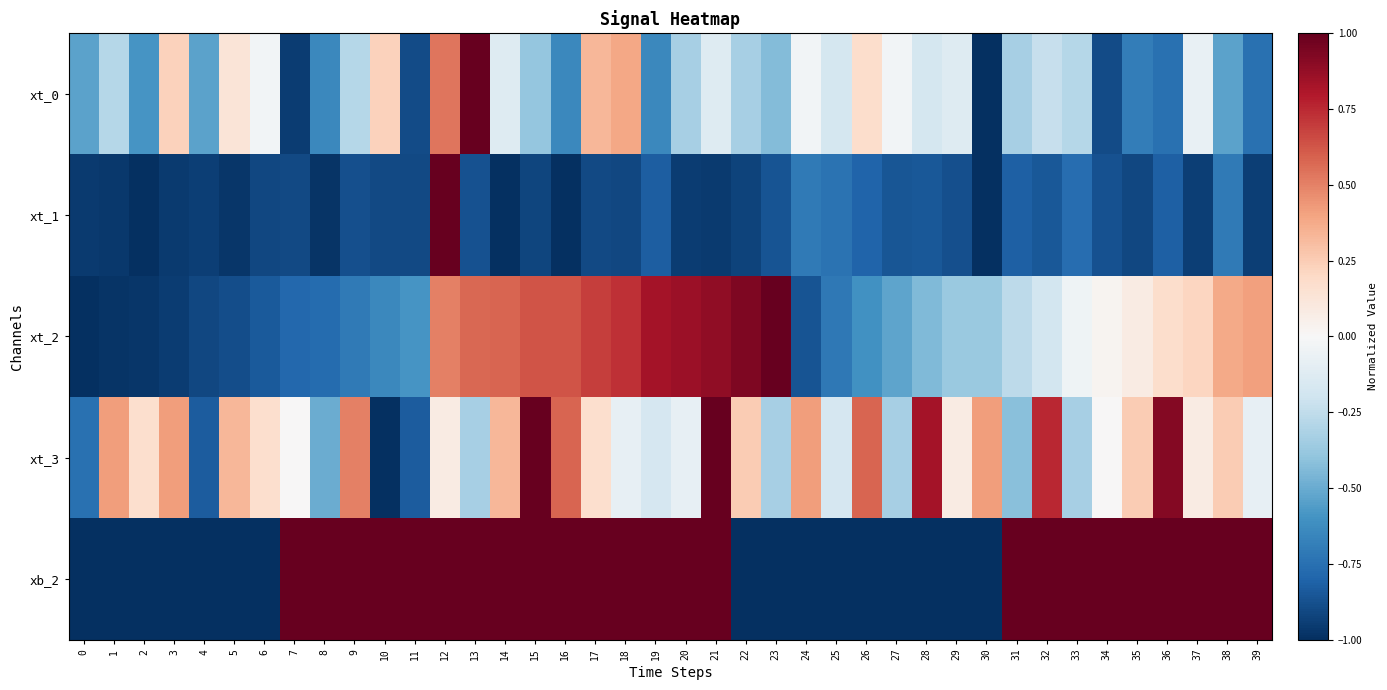

Between 1 and 28, which is larger?

28